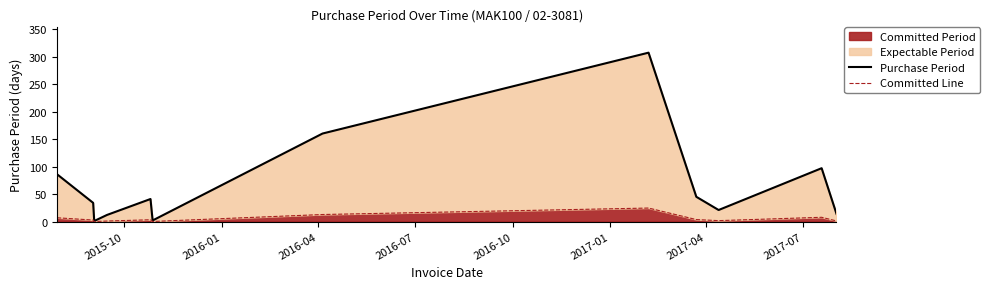

Which series has the largest total across all categories?

Purchase Period